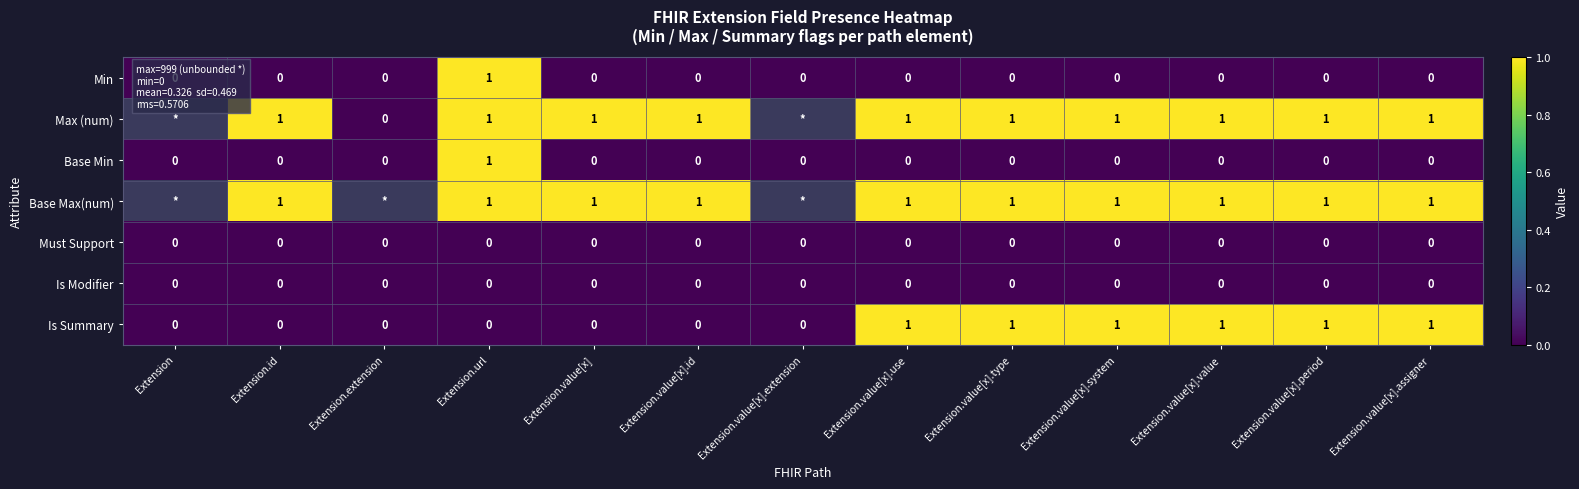

The Base Min series shows 0 at Extension.value[x].value. True or false?

True